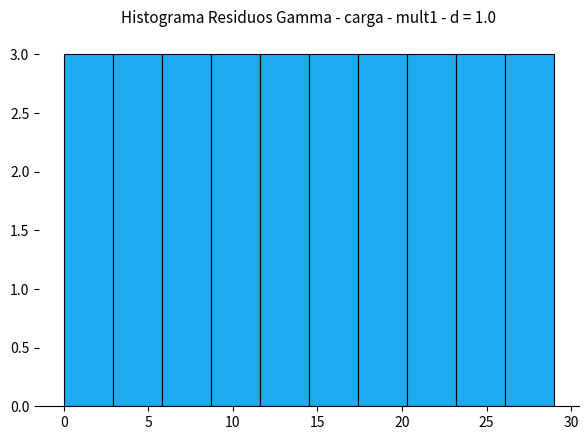

How tall is the bar that spans 8.7 to 11.6 on the x-axis? Neither the bar edges nor the heights are printed on the chart, so give them approximately, as read against the axes.

3